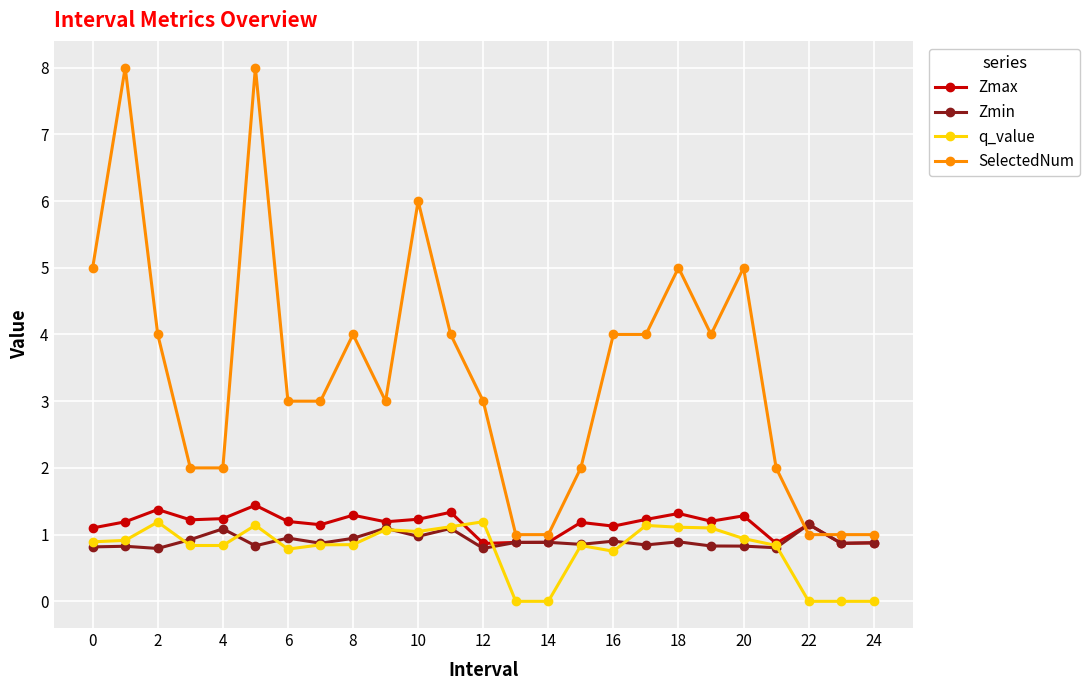

Which series has the largest range (max minus min)?

SelectedNum